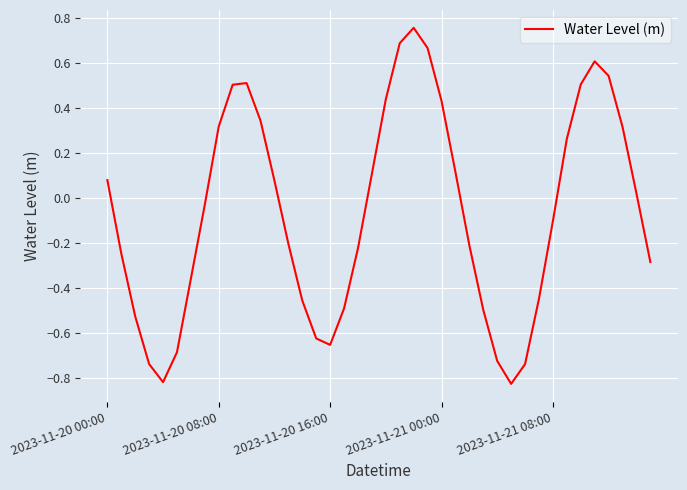

How many values are below zero?

21